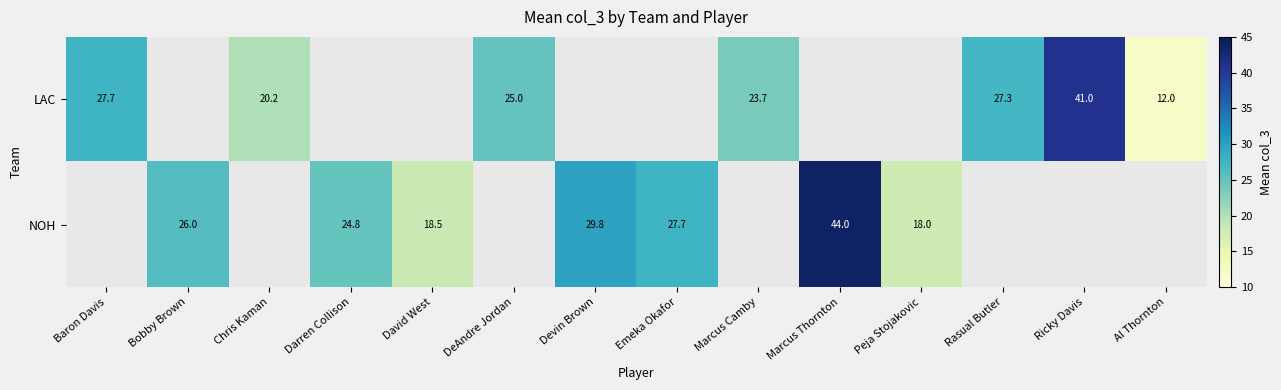

The NOH series shows 27.7 at Emeka Okafor. True or false?

True